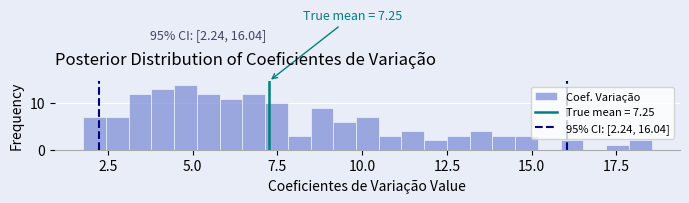

Read against the x-axis, roughly where is the centre of the tallest bar?

5.0